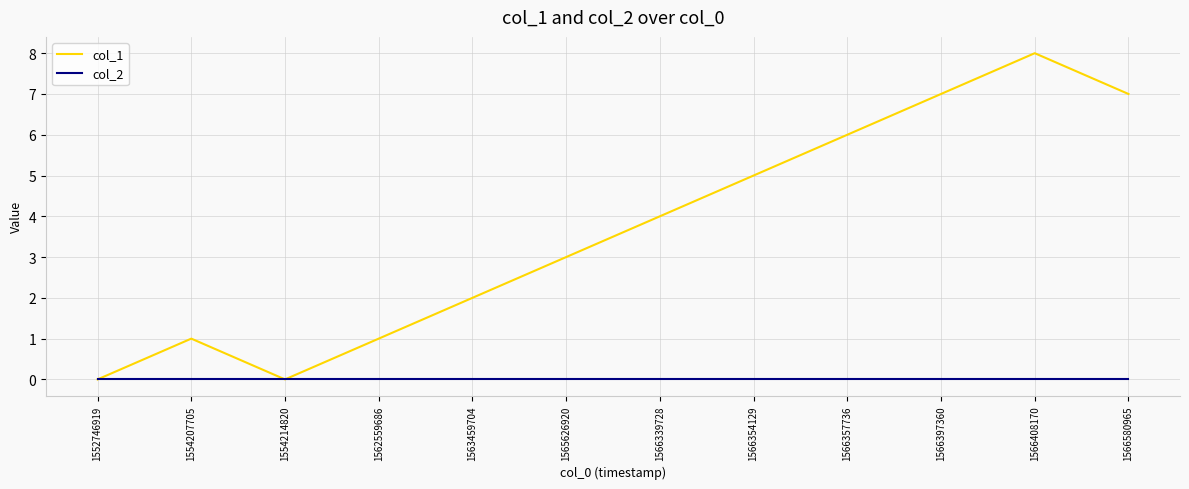

List the series in order of their peak value, lowest first.

col_2, col_1